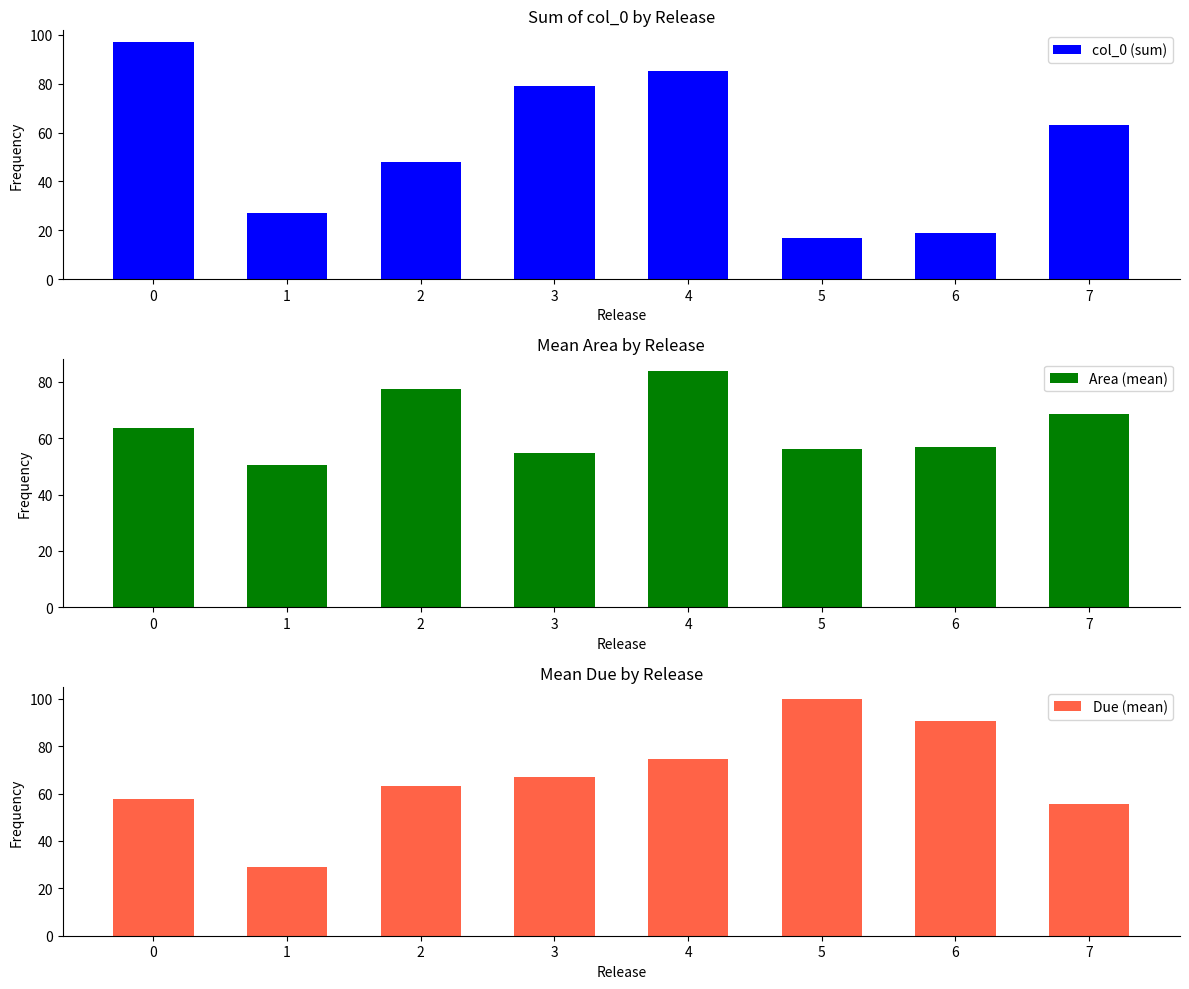

What is the difference between the second highest and minimum values in the col_0 (sum) series?

68